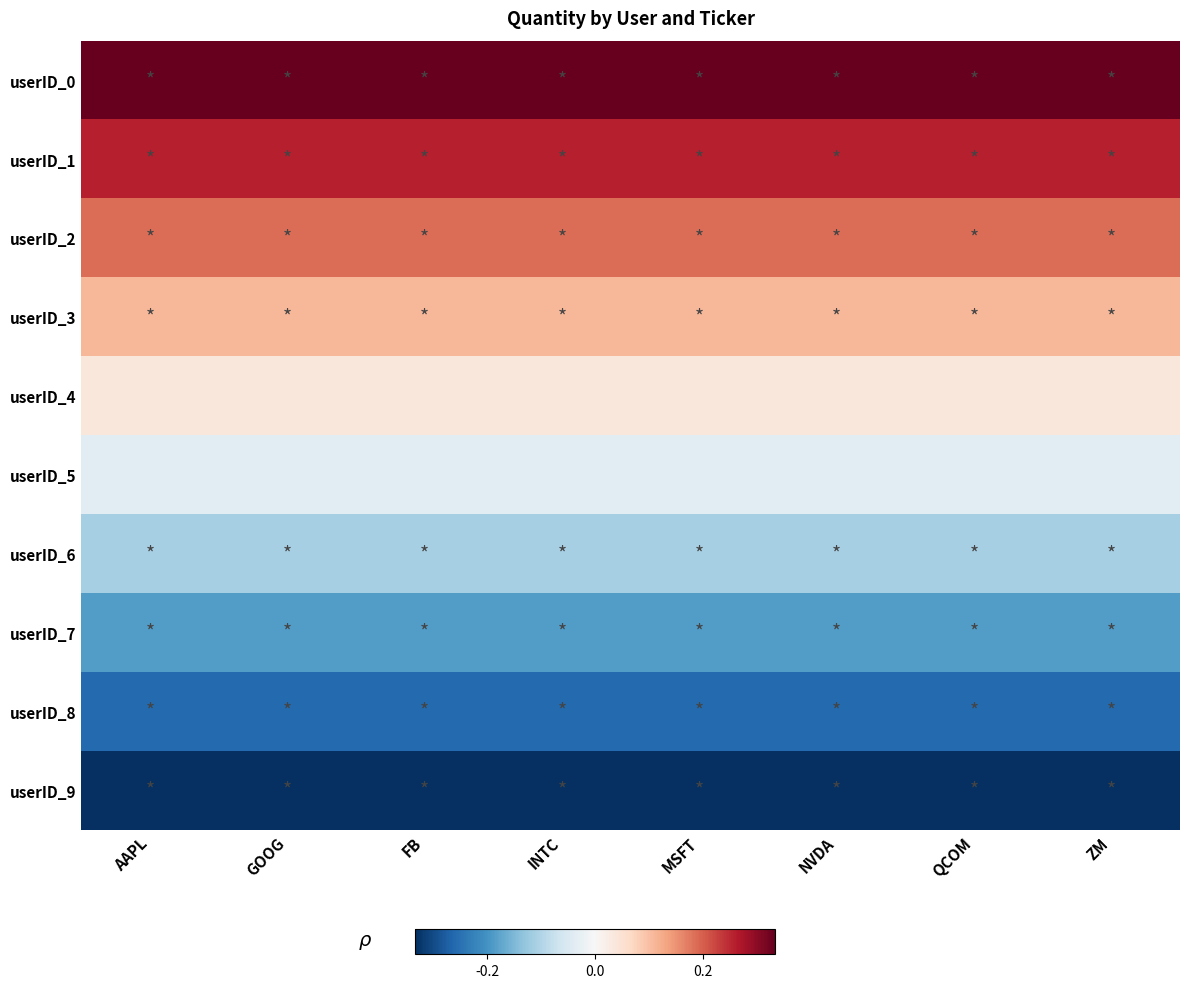

Which series changed the most between INTC and ZM?

userID_0